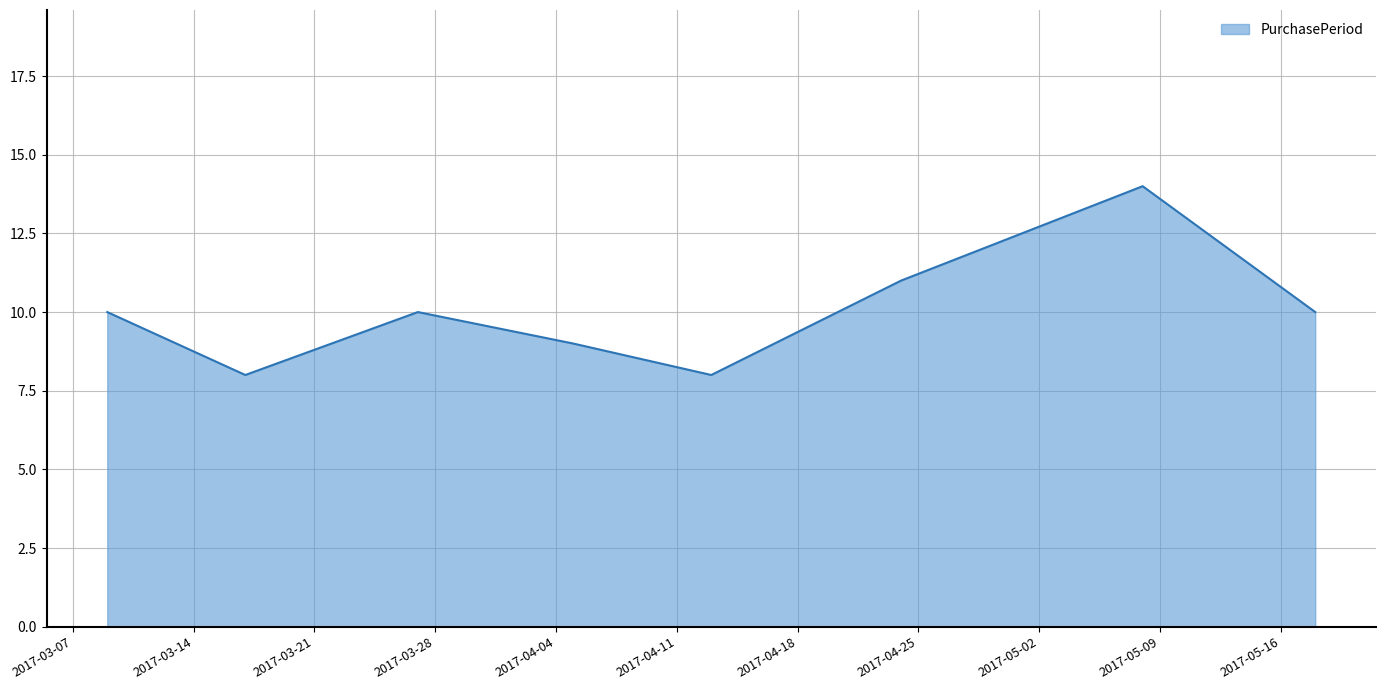

What is the greatest value displayed?

14